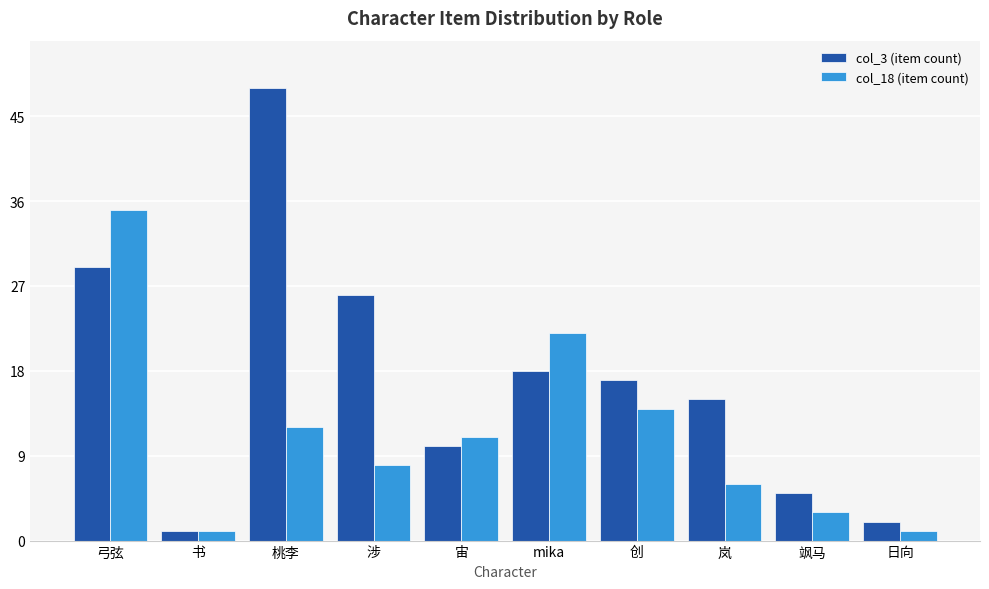

What is the maximum value shown in the chart?

48